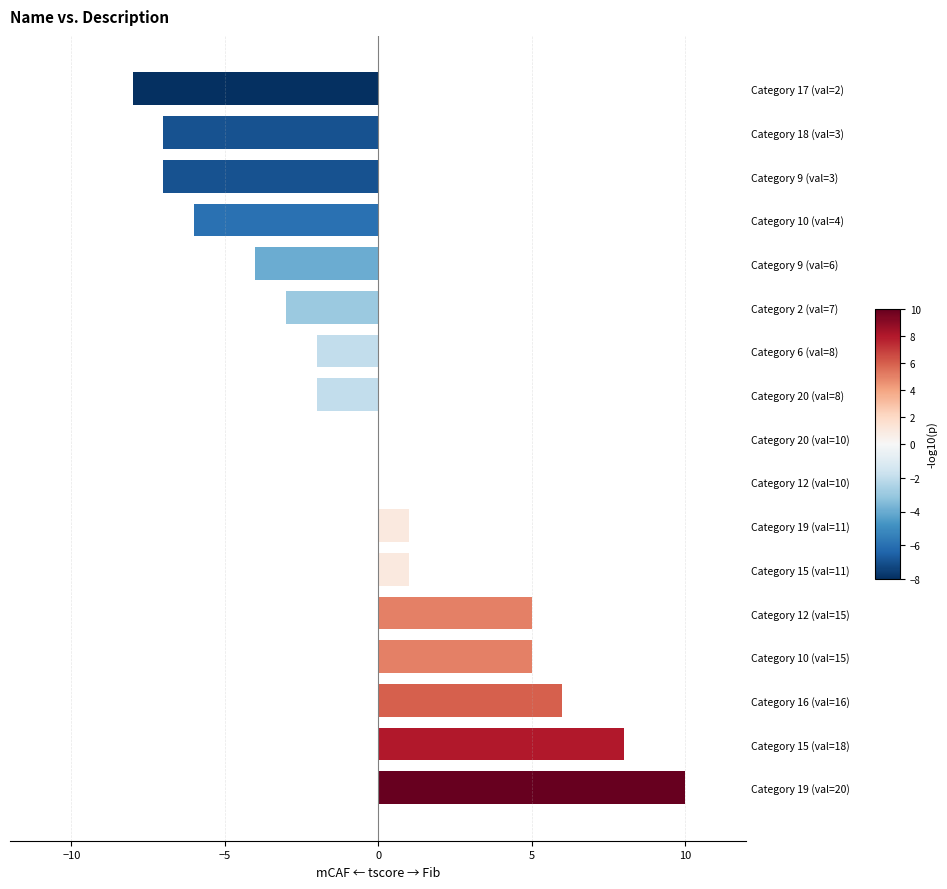

Are the bars horizontal?

Yes